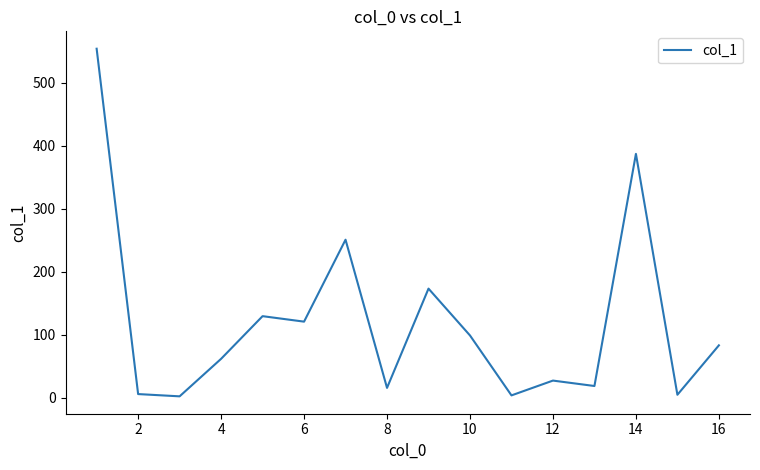

What is the difference between the maximum and minimum values?

551.5